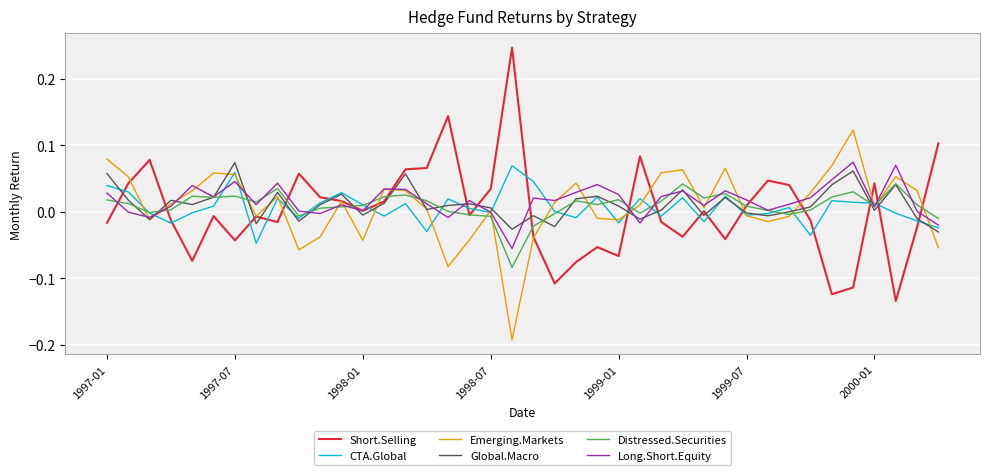

Which series has the widest spread of values?

Short.Selling